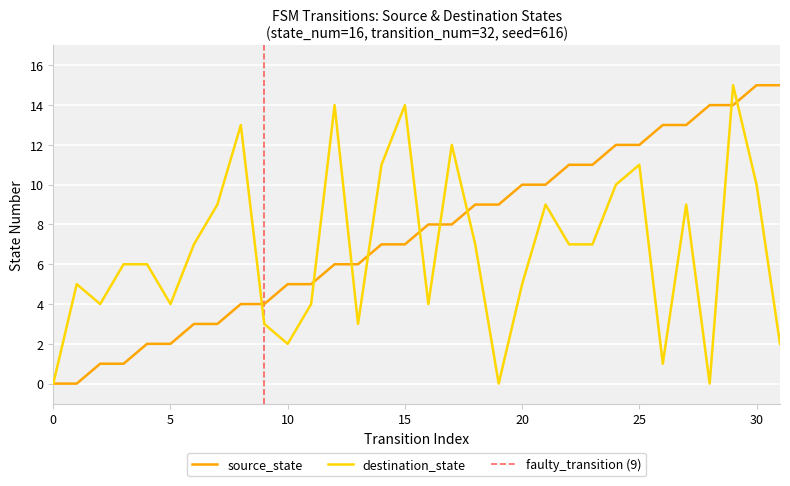

Rank the series by their average value, from lowest to highest.

destination_state, source_state